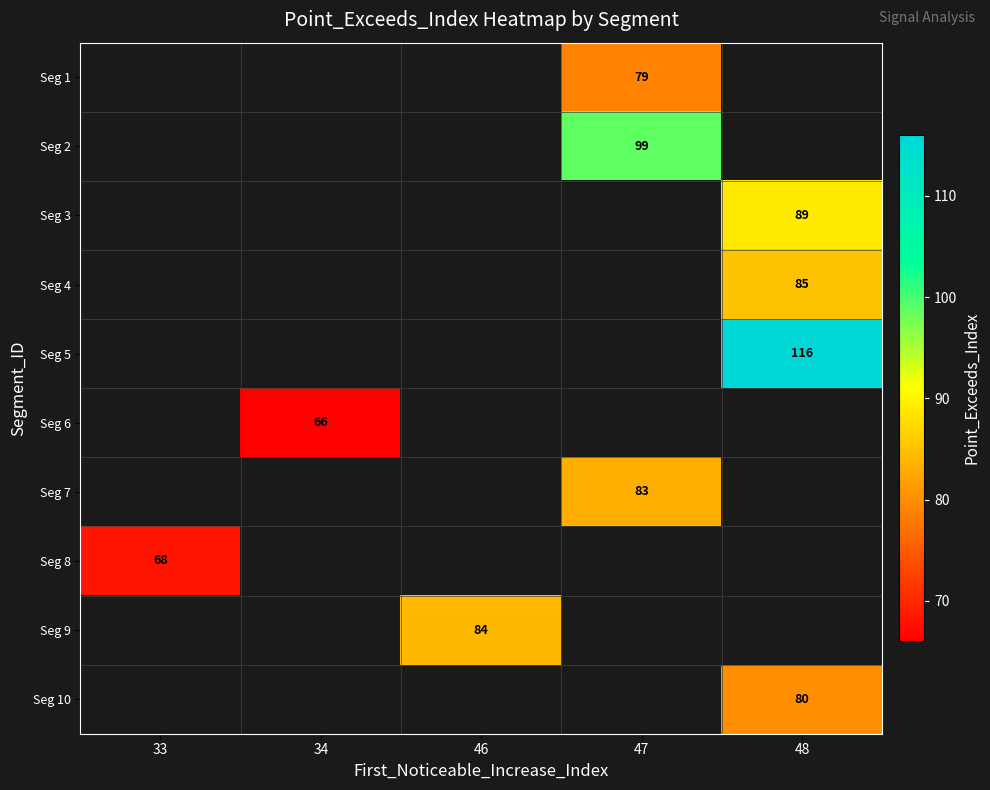

Is it true that Seg 10 equals 80 at 48?

True